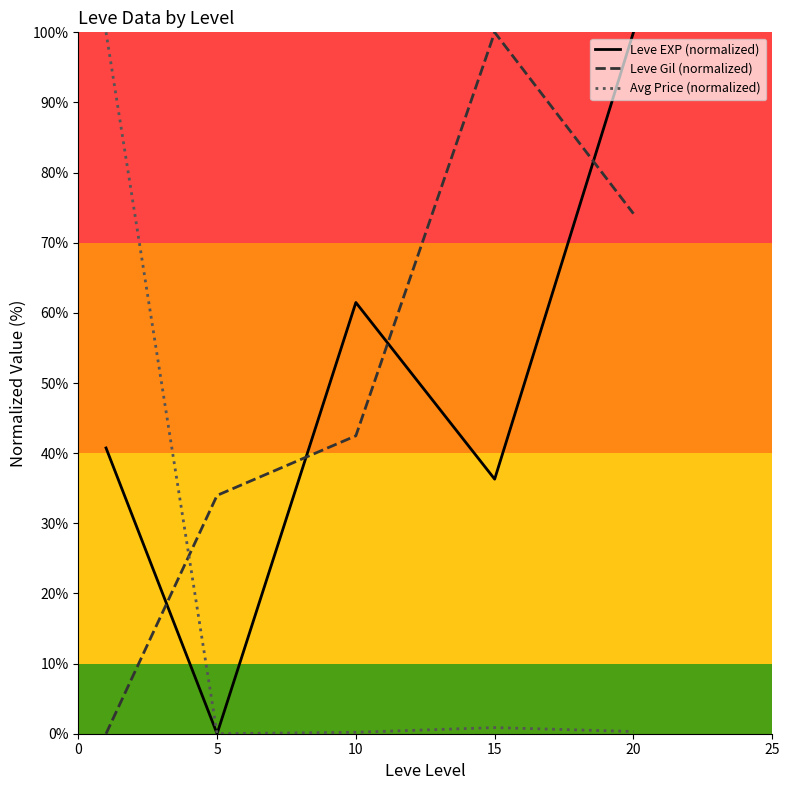

How many positive values does the Leve Gil (normalized) series have?

4